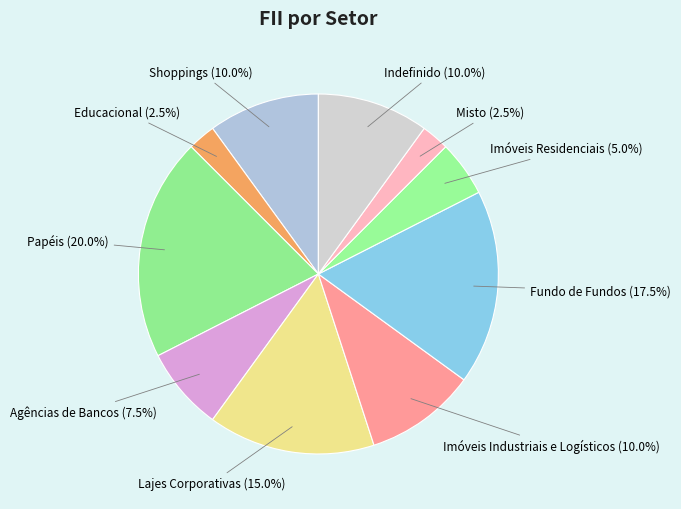

Between Shoppings (10.0%) and Misto (2.5%), which is larger?

Shoppings (10.0%)